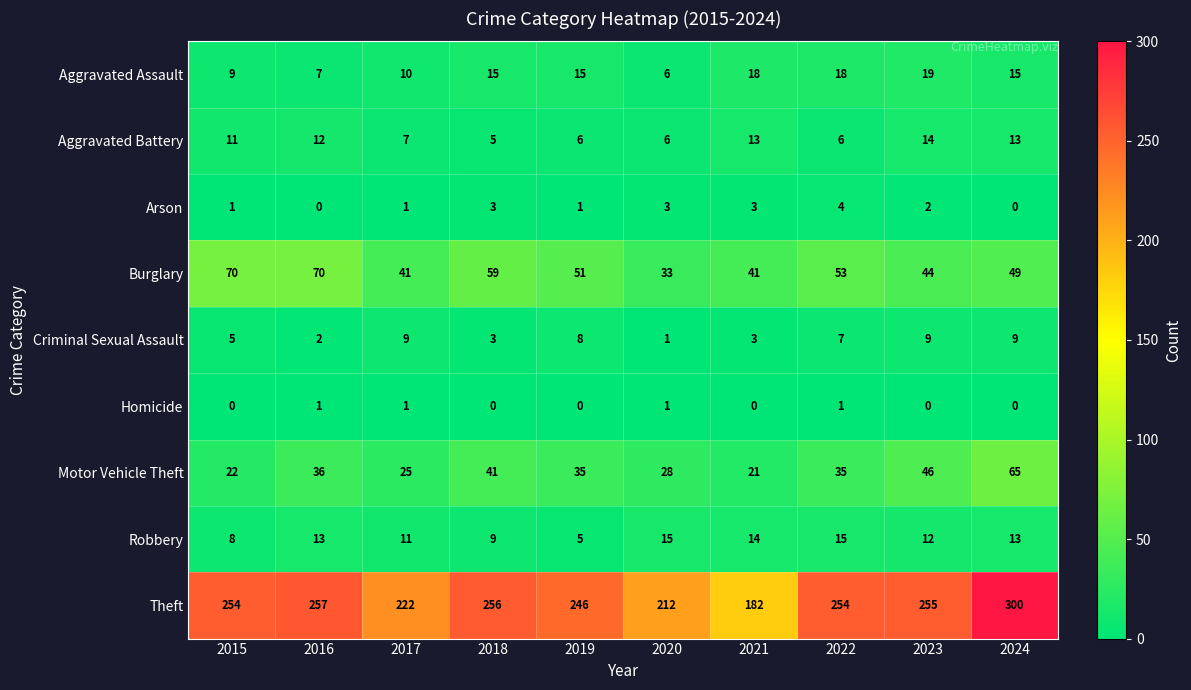

Is it true that Burglary equals 54 at 2021?

False